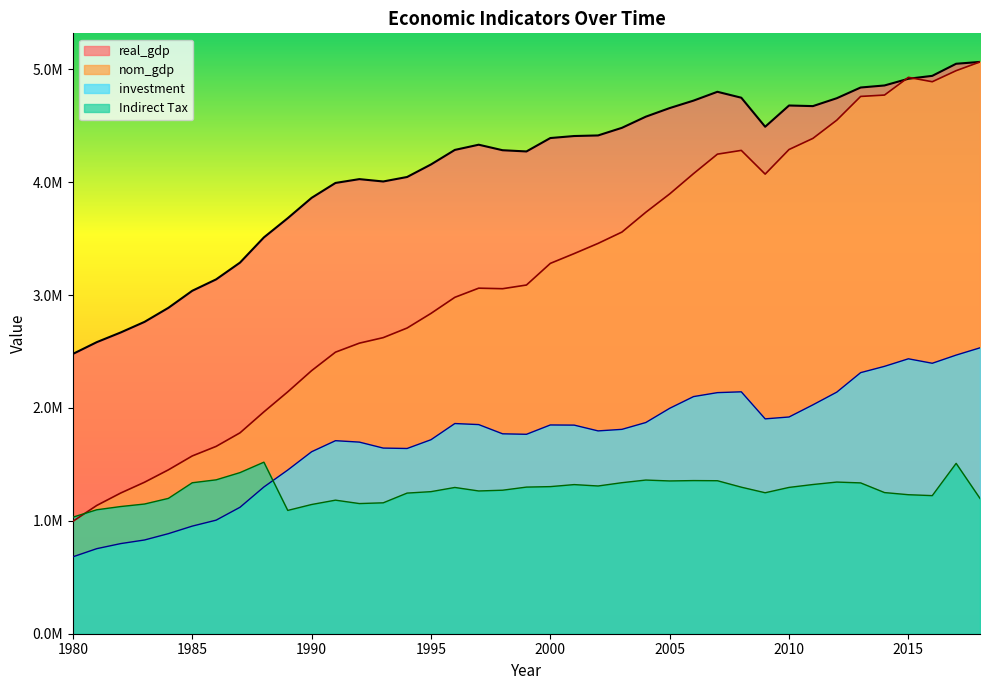

What is the total value across all series at 2010?

12184451.5